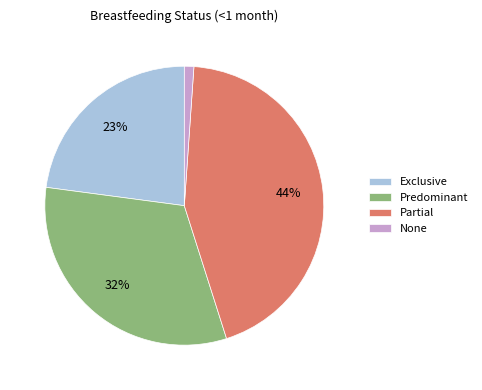

To the nearest percent, what is the combined percentage of Partial and None?

45%